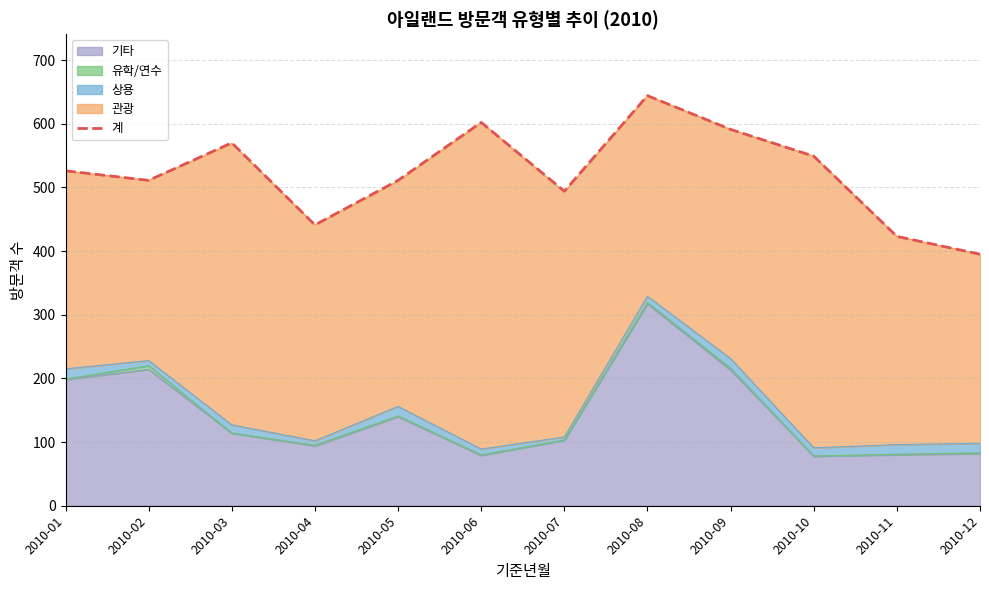

Reading left to right, extract all data points from this chart.

2010-01=526	2010-02=511	2010-03=570	2010-04=441	2010-05=511	2010-06=602	2010-07=494	2010-08=644	2010-09=591	2010-10=549	2010-11=423	2010-12=395